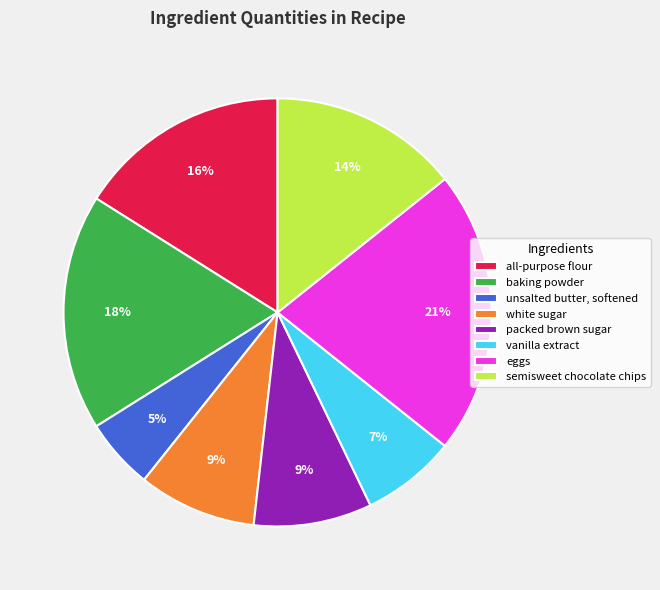

Between all-purpose flour and eggs, which is larger?

eggs